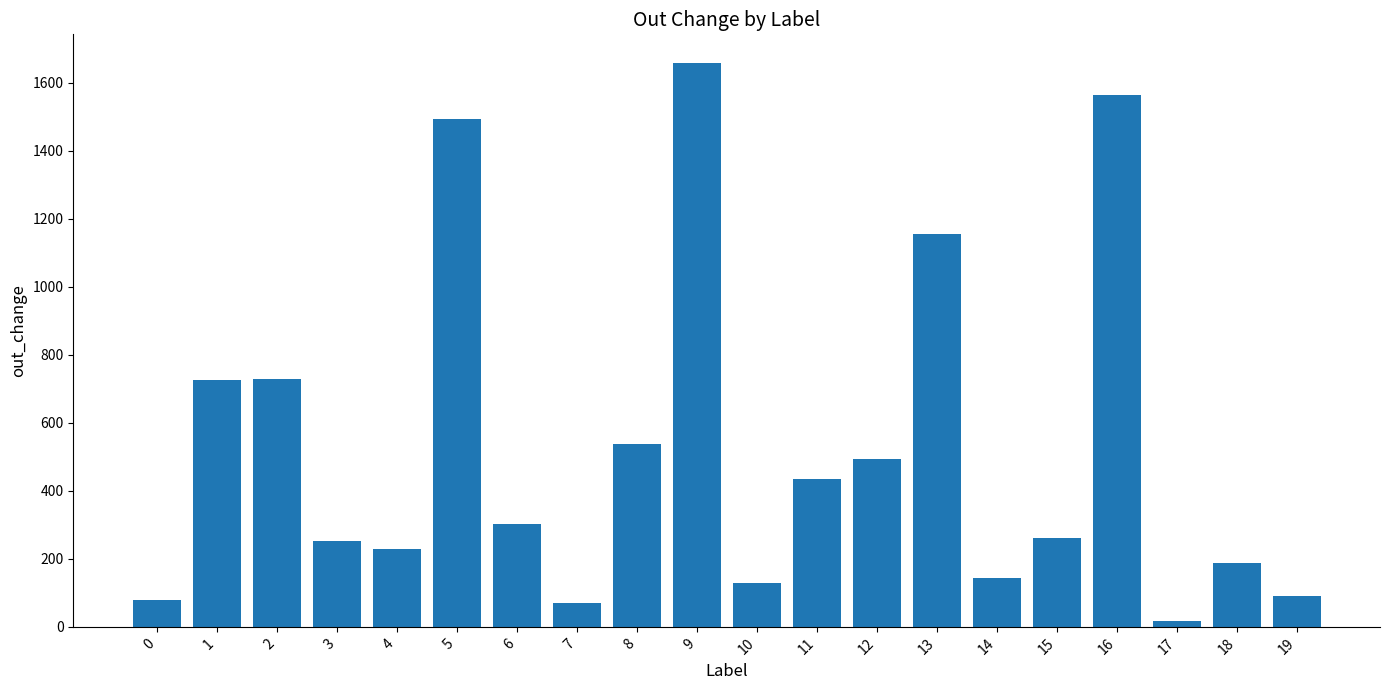

Approximately how many times larger is the value at 1 compared to 5?

0.5